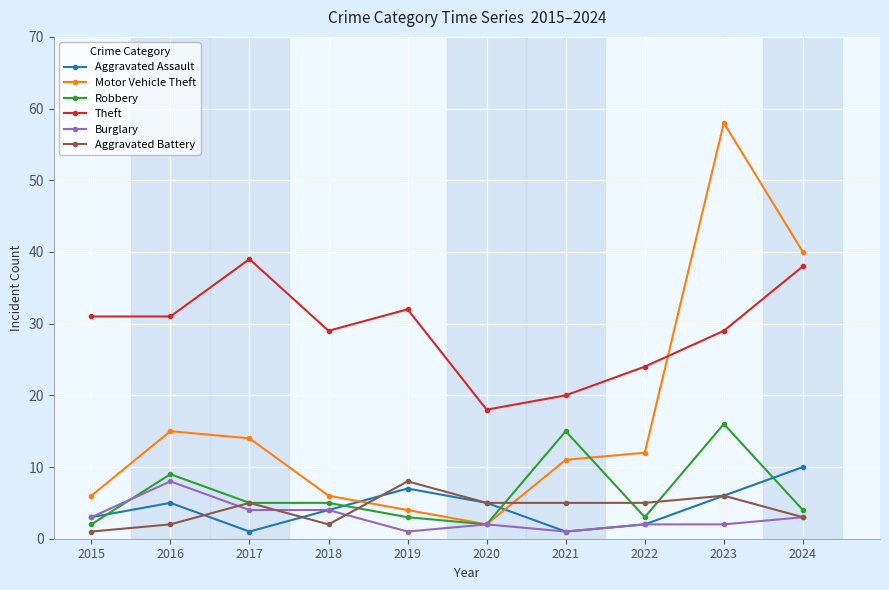

Which series has the widest spread of values?

Motor Vehicle Theft